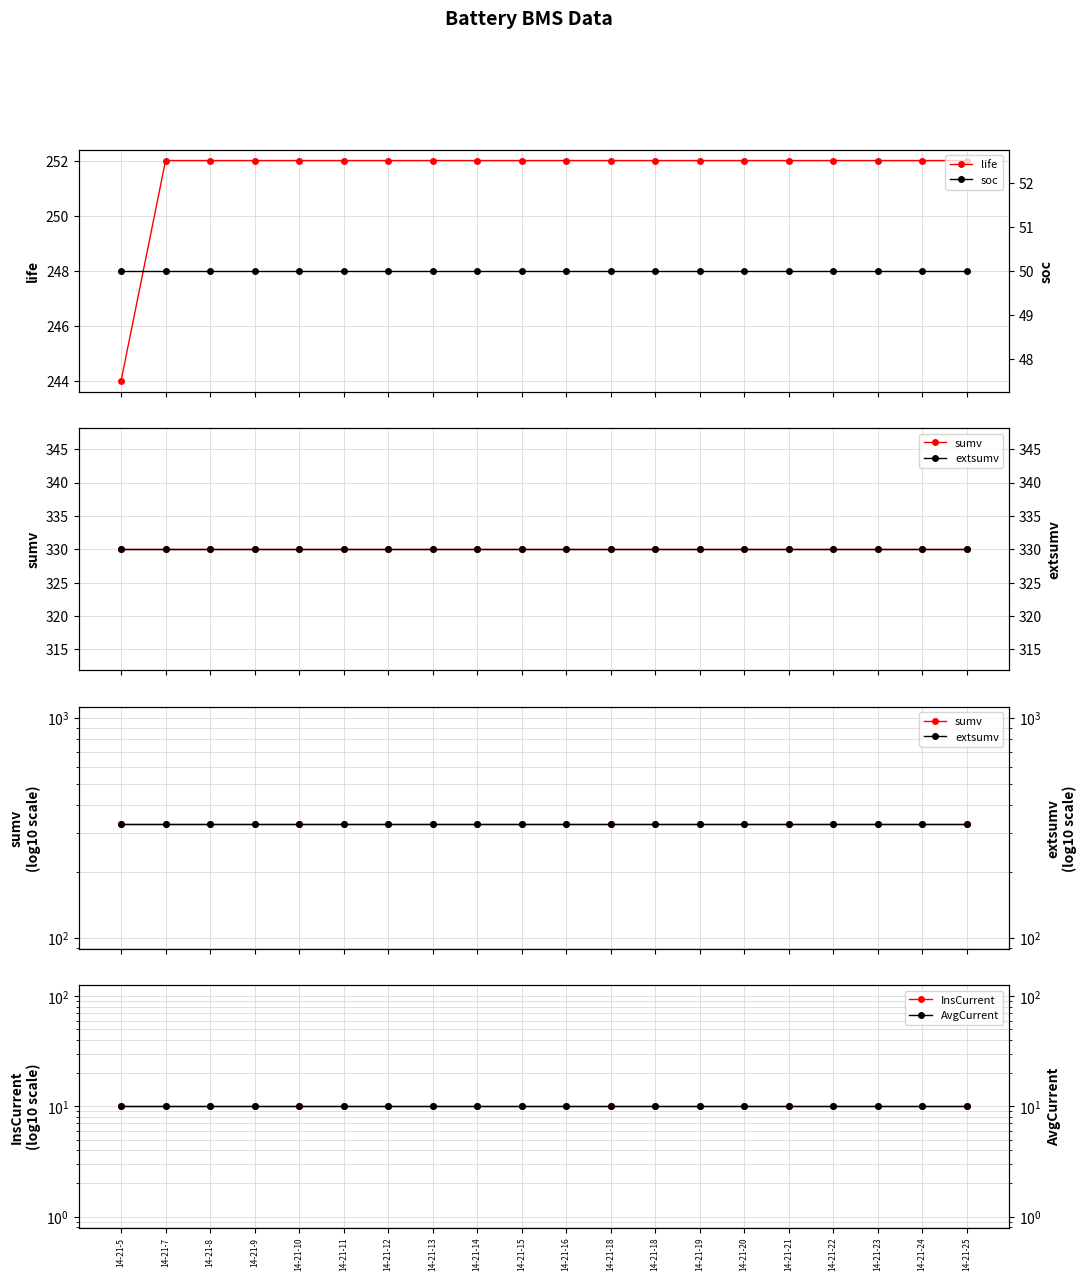

What is the value of the InsCurrent point at the 8th from the left?

10